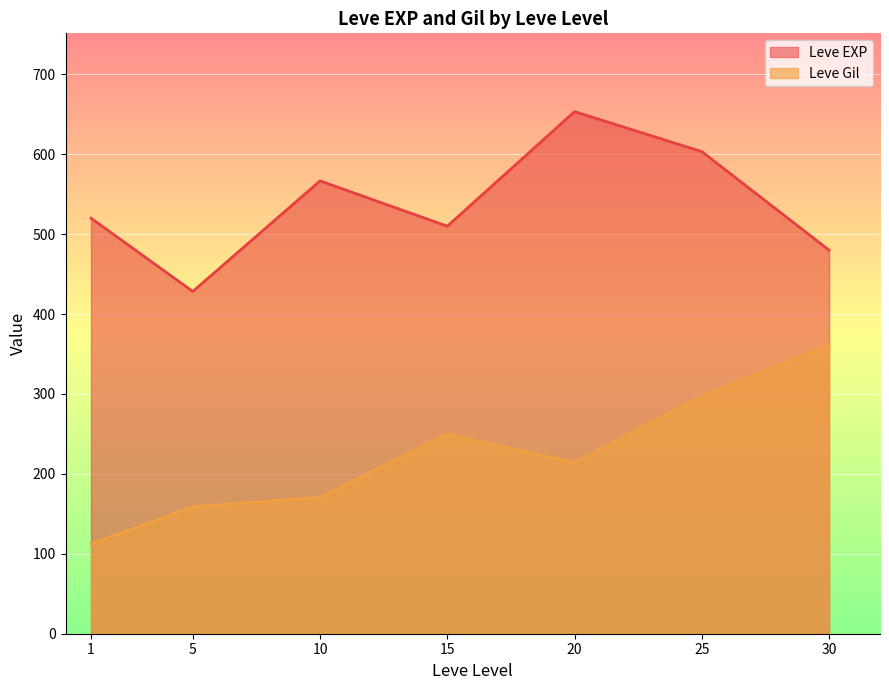

What is the smallest value displayed?

112.3